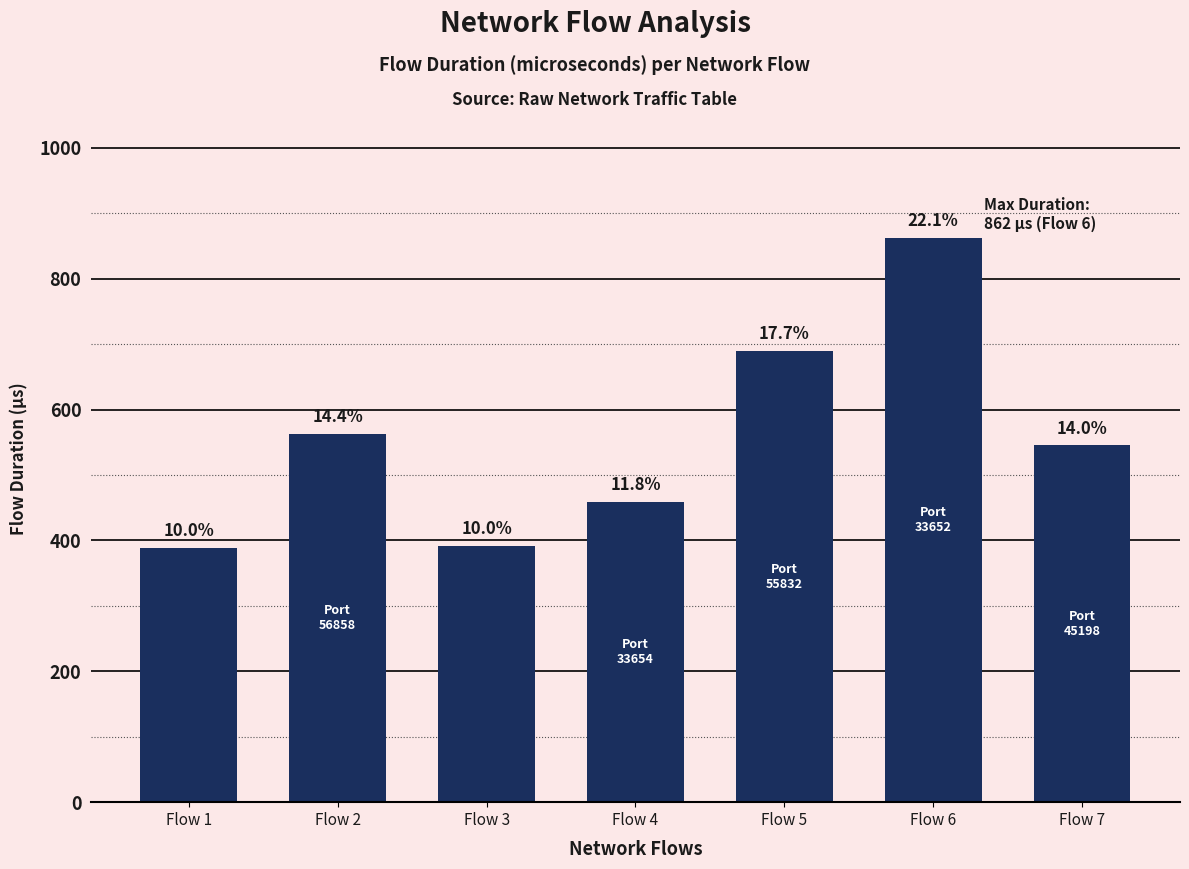

Are the bars horizontal?

No